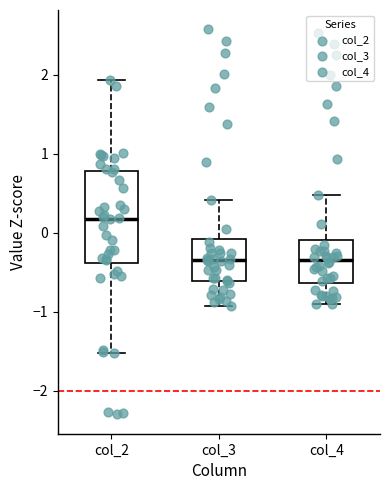

Reading left to right, transcribe this box plot: for each box, give where its median line is, the range the box spans, and where its two whiskers end, as read against the y-axis. The values are not printed on the chart, so give them approximately, as read against the axis.

col_2: median 0.2, box -0.4 to 0.8, whiskers -1.5 to 1.9
col_3: median -0.3, box -0.6 to -0.1, whiskers -0.9 to 0.4
col_4: median -0.3, box -0.6 to -0.1, whiskers -0.9 to 0.5